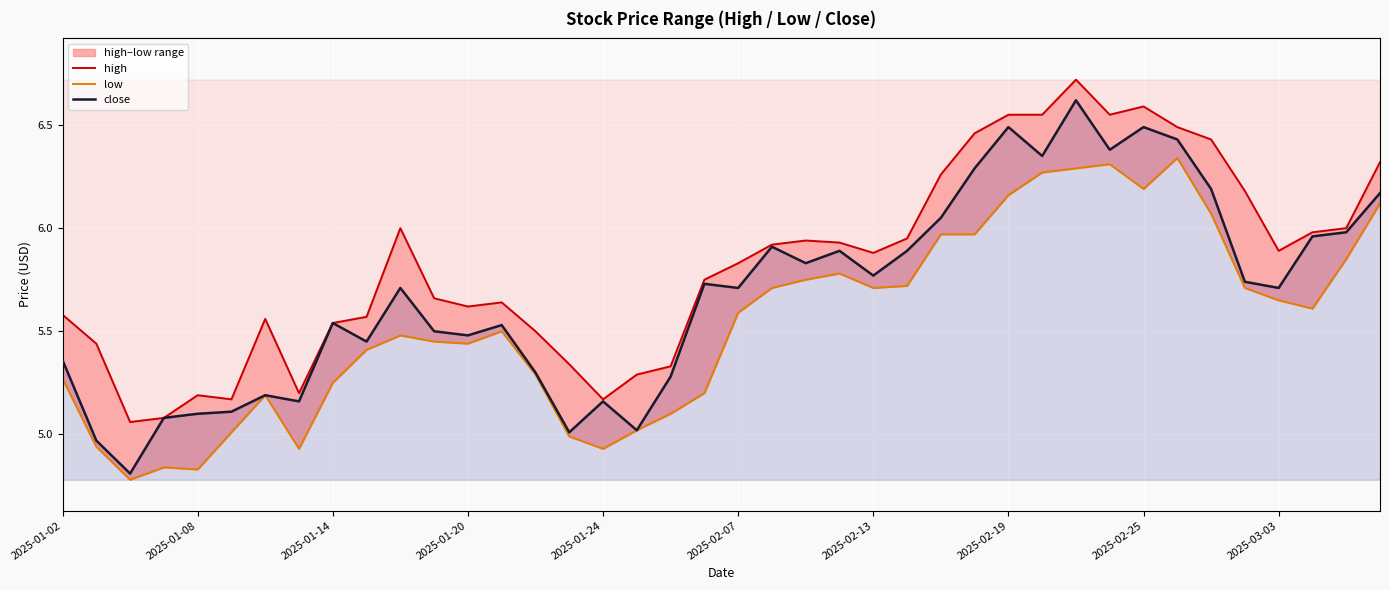

What is the minimum value for close?

4.8